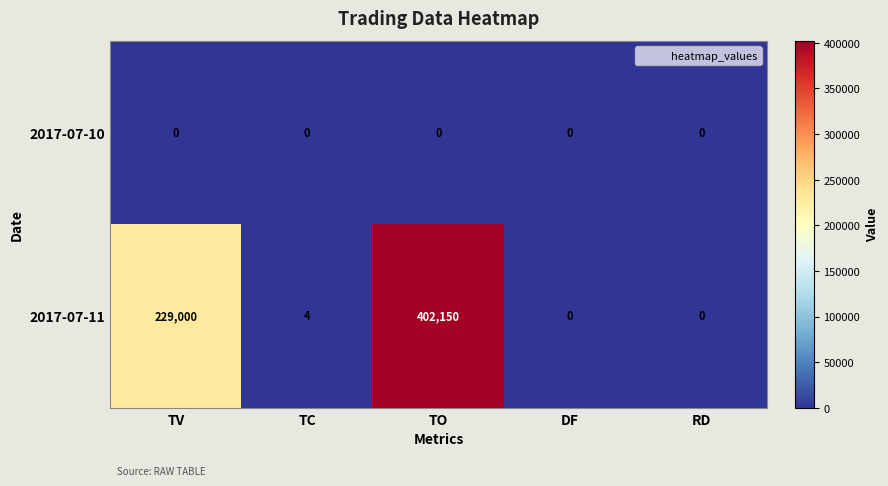

At which label does 2017-07-11 first exceed 4?

TV